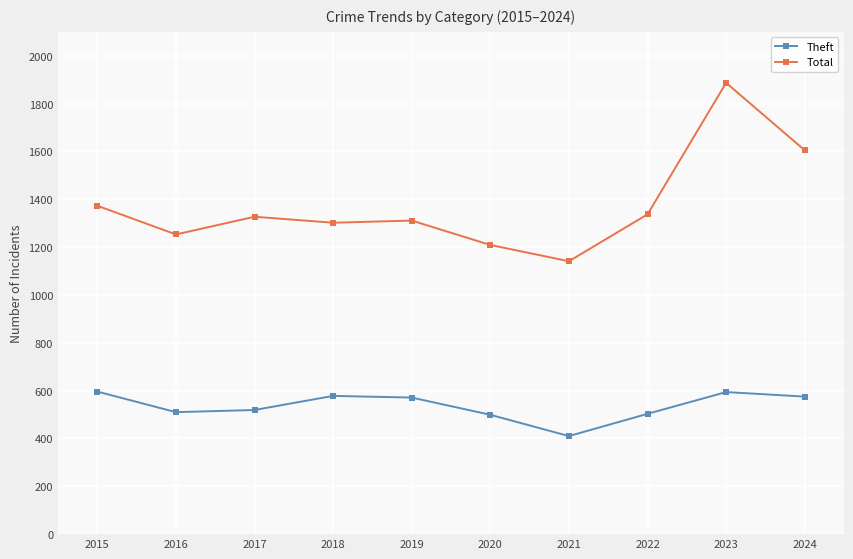

Rank the series at 2019 from lowest to highest value.

Theft, Total